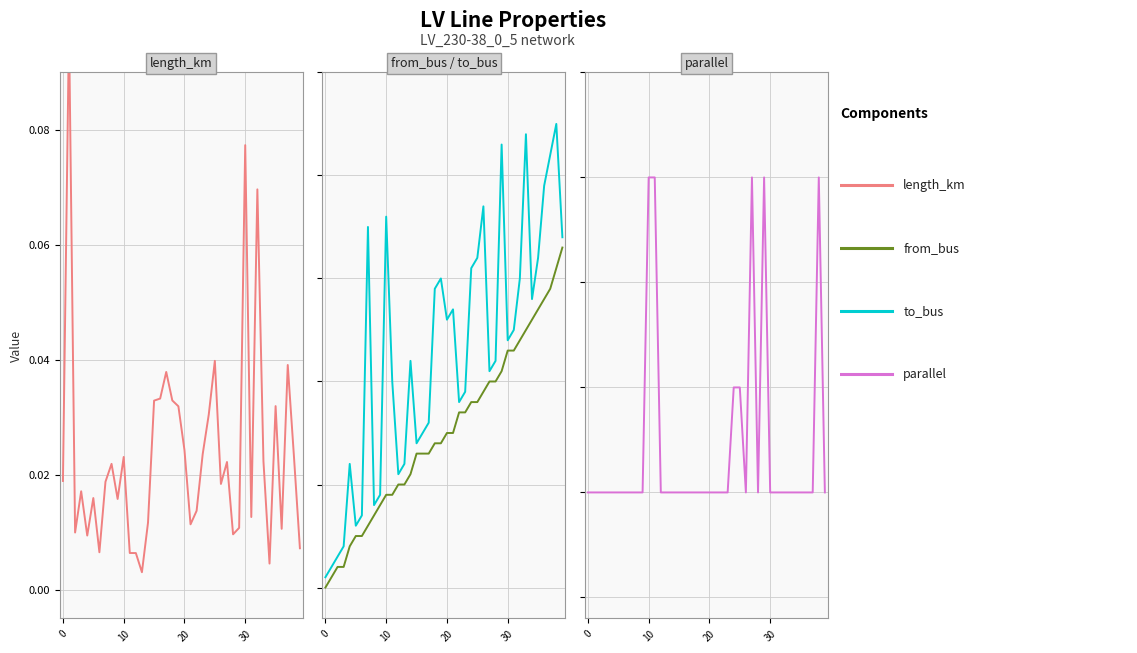

What is the difference between the second highest and second lowest values in the length_km series?

0.1